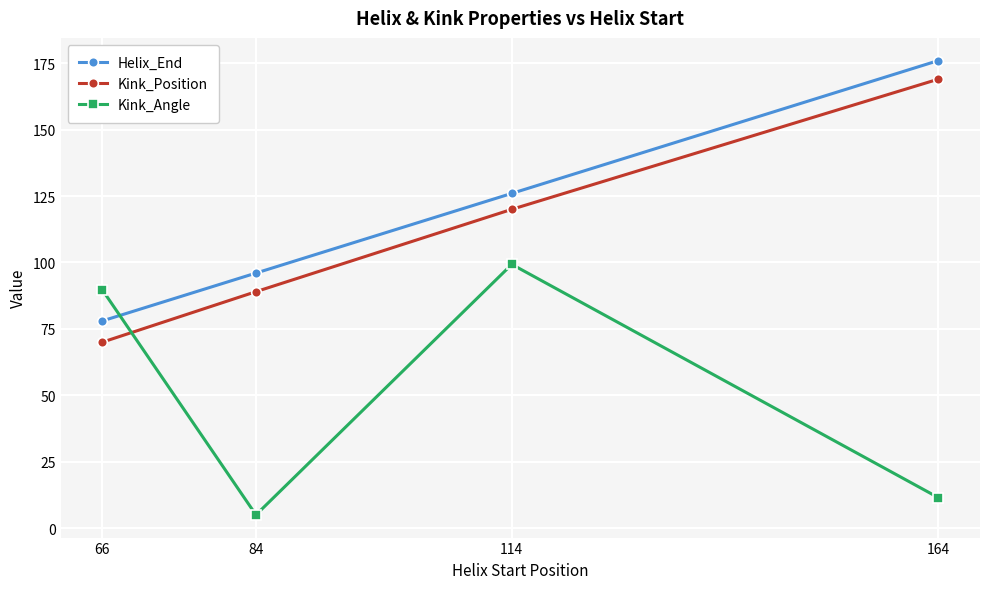

True or false: Kink_Angle and Kink_Position cross at least once.

True